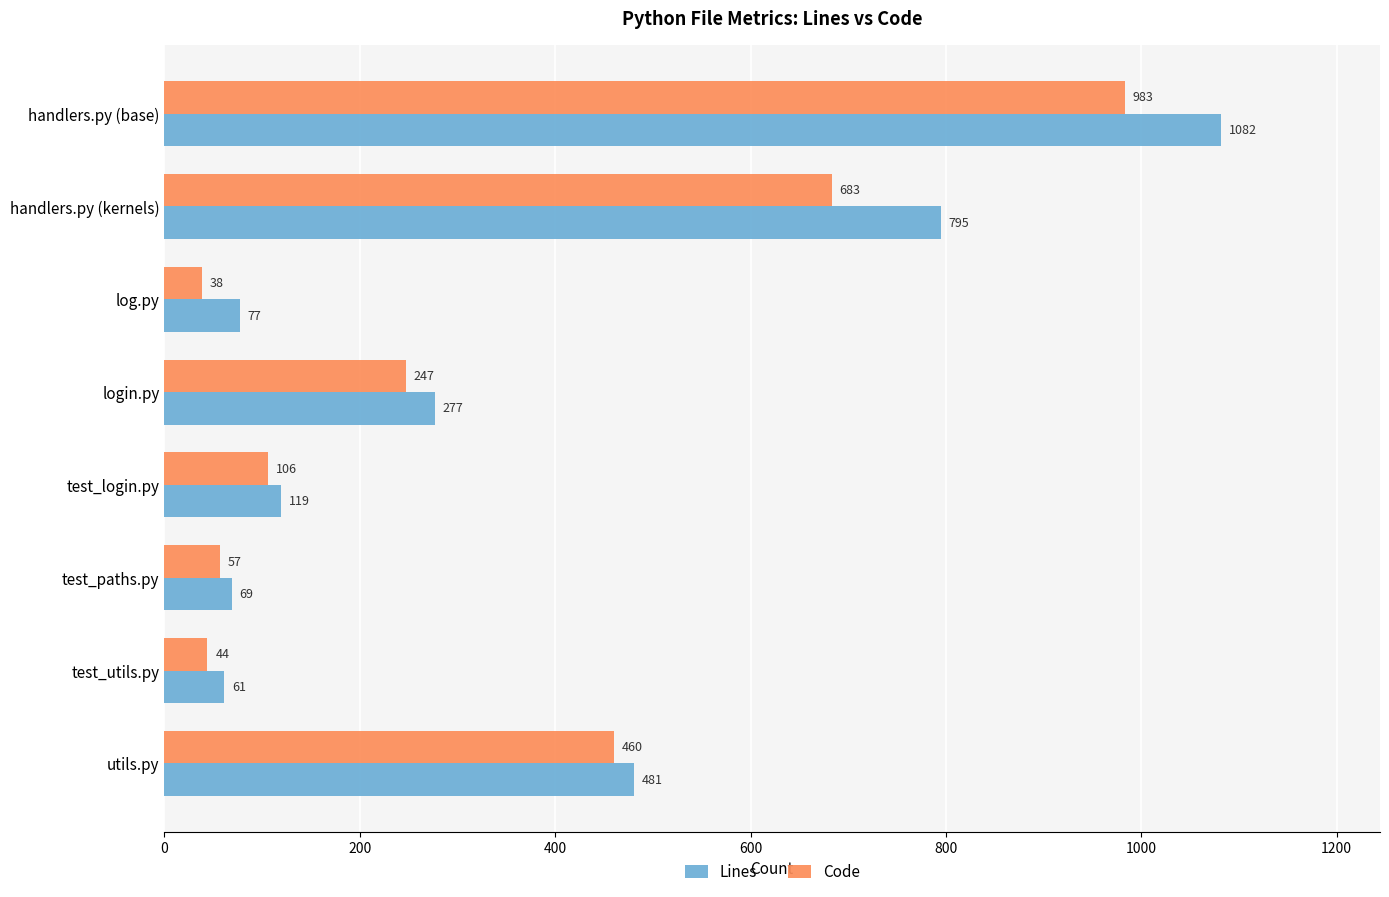

At which category is the sum across all series the highest?

handlers.py (base)